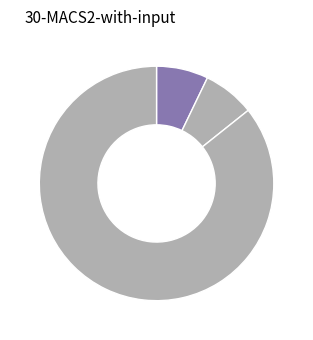

To the nearest percent, what is the difference between the largest and smallest slice percentages?

79%